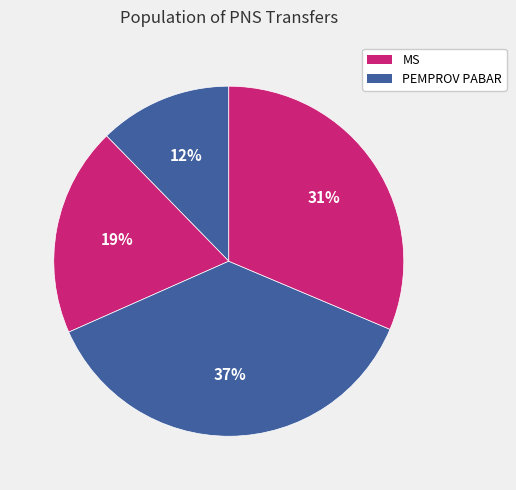

Count the number of slices in the pie.

4